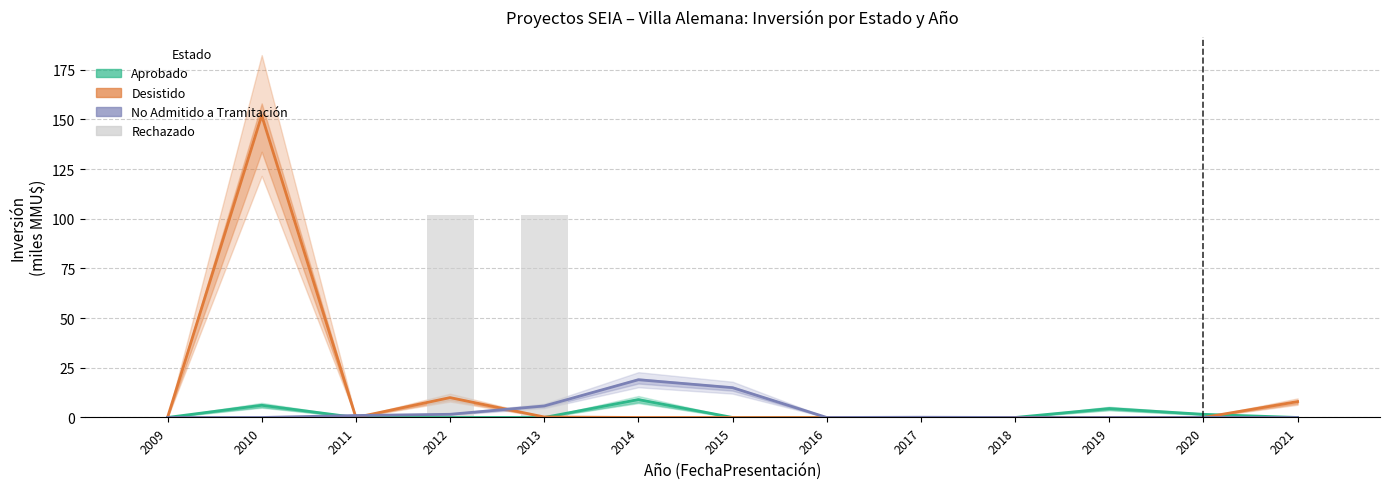

Which category has the highest value across all series?

2010